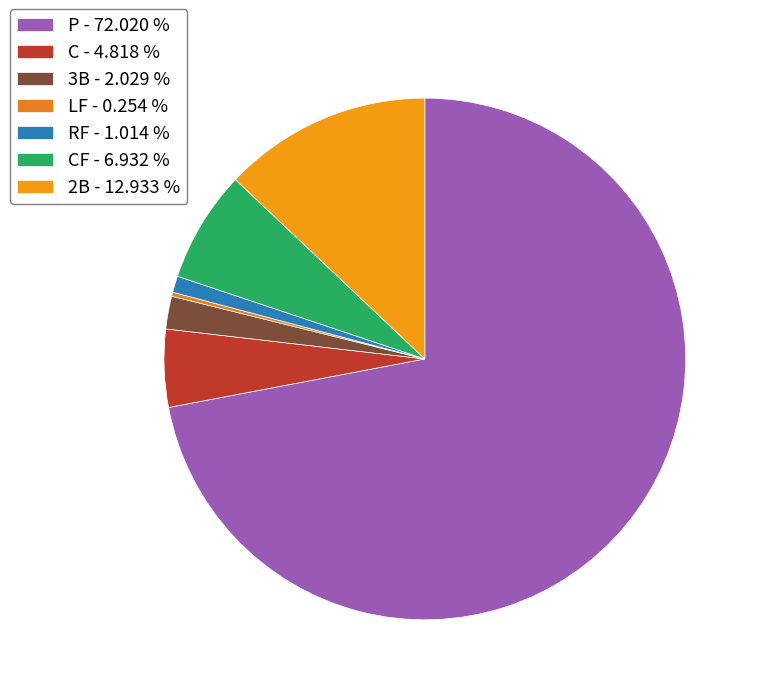

Which category accounts for the majority?

P - 72.020 %